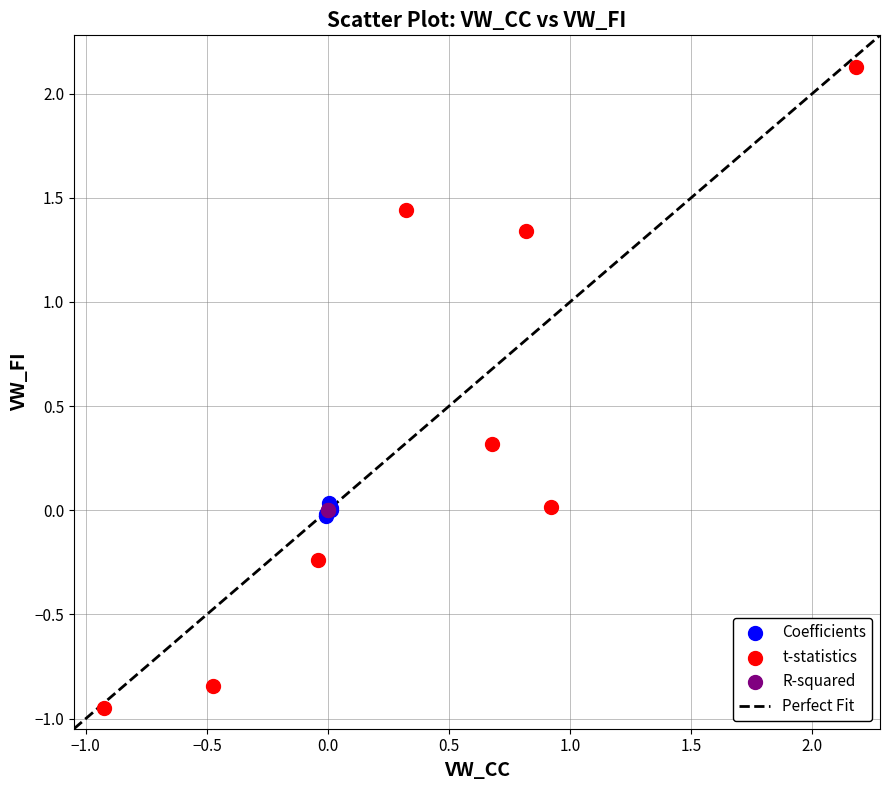

Which series contains the highest Y value?

t-statistics